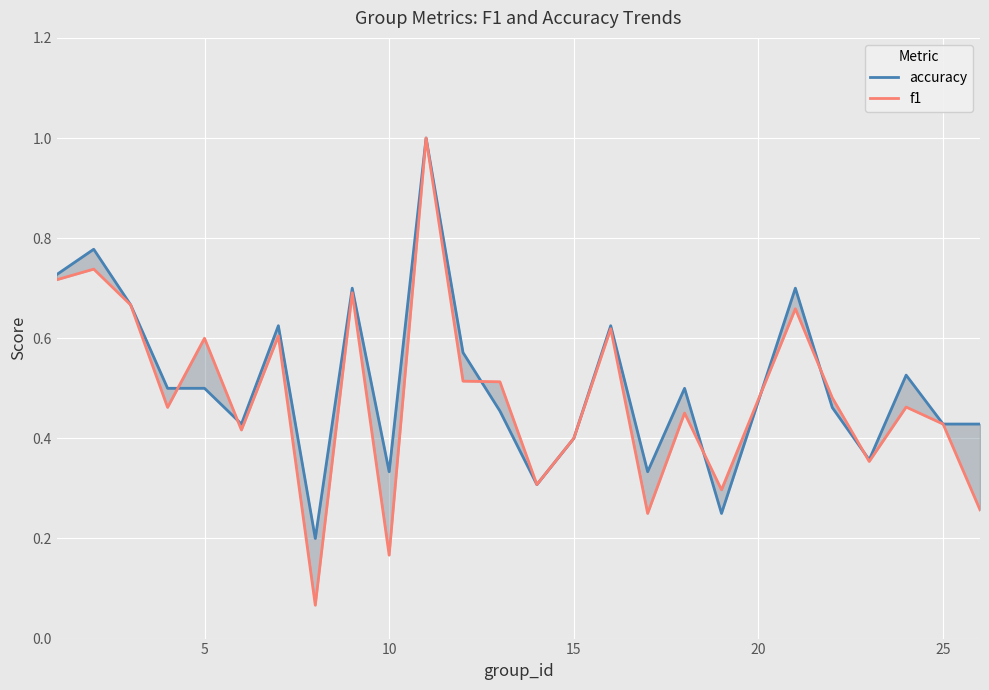

Which series changed the most between 0 and 23?

accuracy